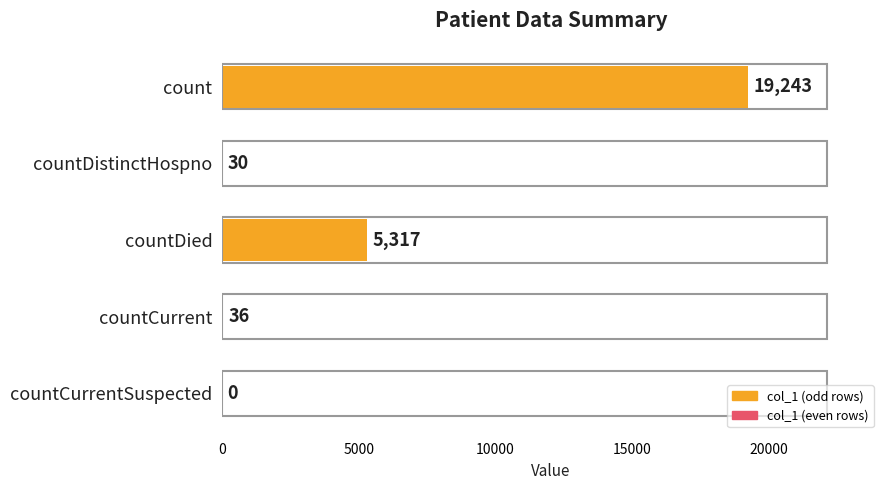

Reading top to bottom, extract all data points from this chart.

count=19243	countDistinctHospno=30	countDied=5317	countCurrent=36	countCurrentSuspected=0